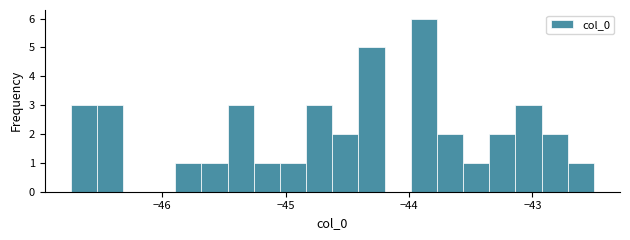

Around what value on the x-axis is the tallest bar? Give the approximate position of its centre, as read against the axis.

-43.9